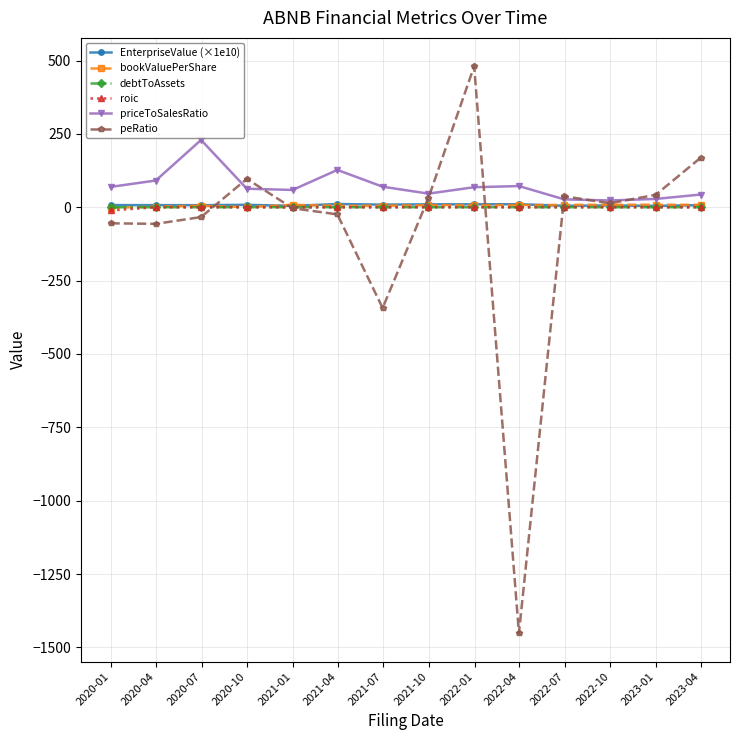

Which series has the largest range (max minus min)?

peRatio